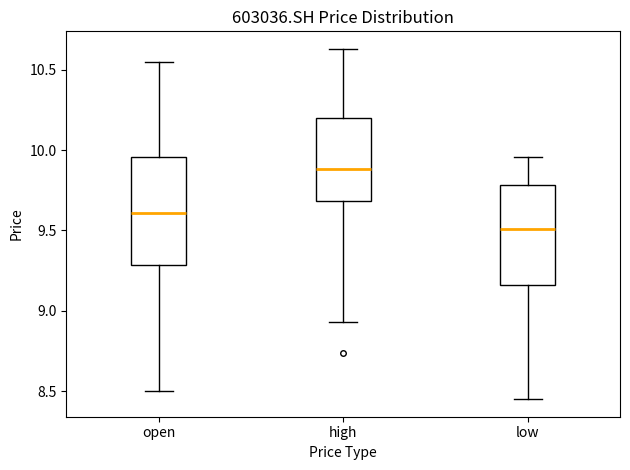

Which box's median line is the lowest?

low